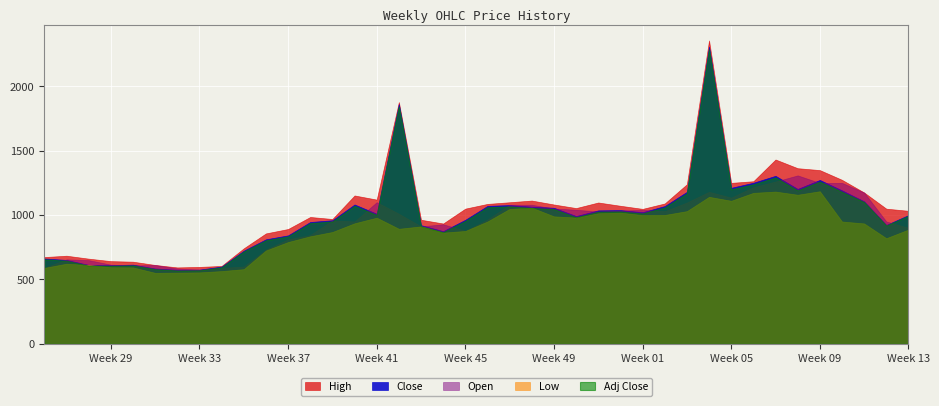

Which series has the largest range (max minus min)?

High